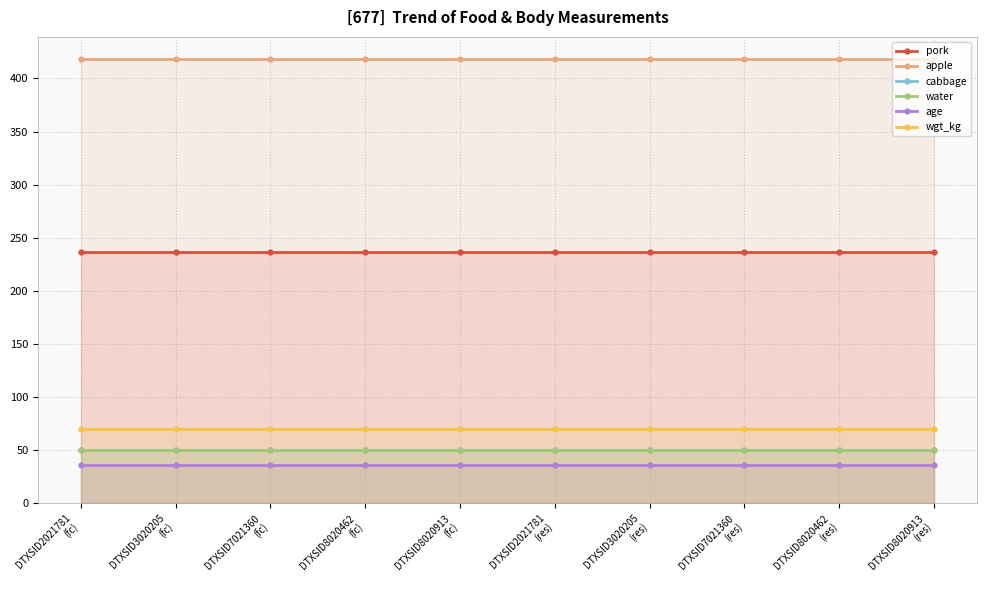

What is the label of the 4th point from the left?

DTXSID8020462
(fc)